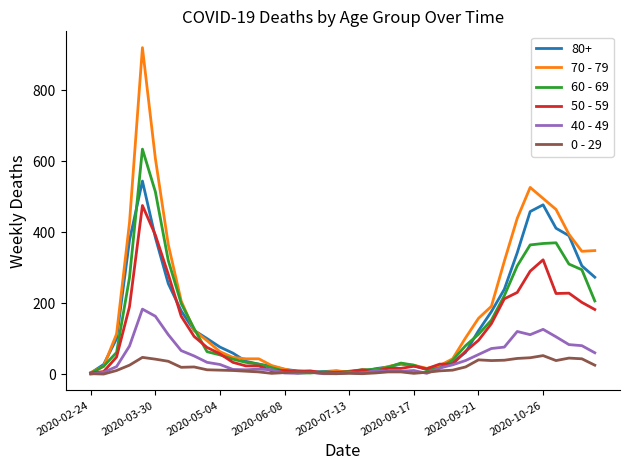

What is the difference between the second highest and second lowest values in the 40 - 49 series?

162